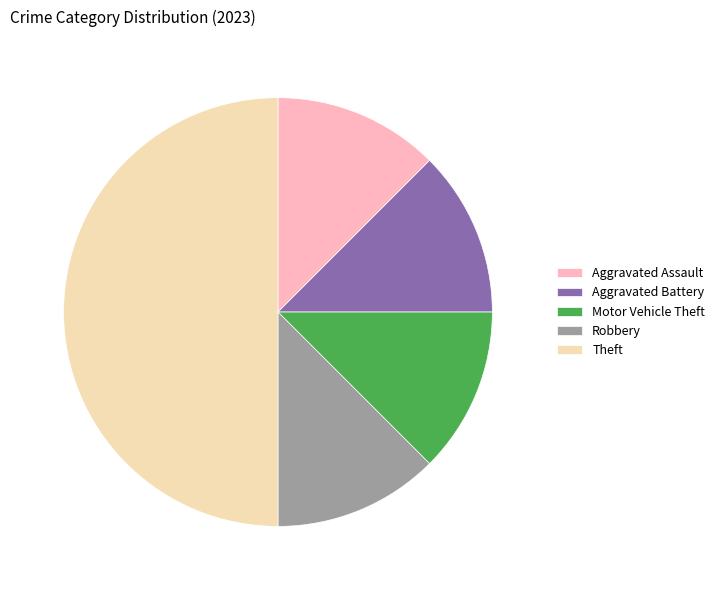

What is the largest slice in the pie chart?

Theft